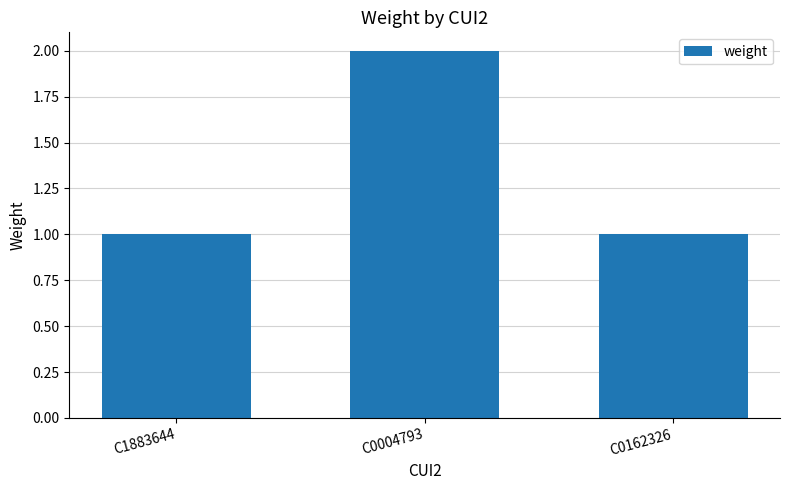

Which category has the highest value across all series?

C0004793